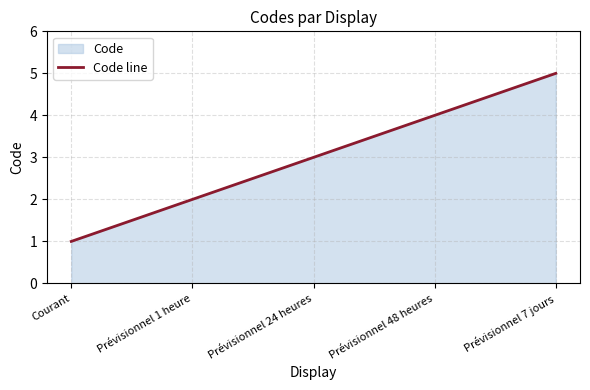

How many data points are less than 3?

2